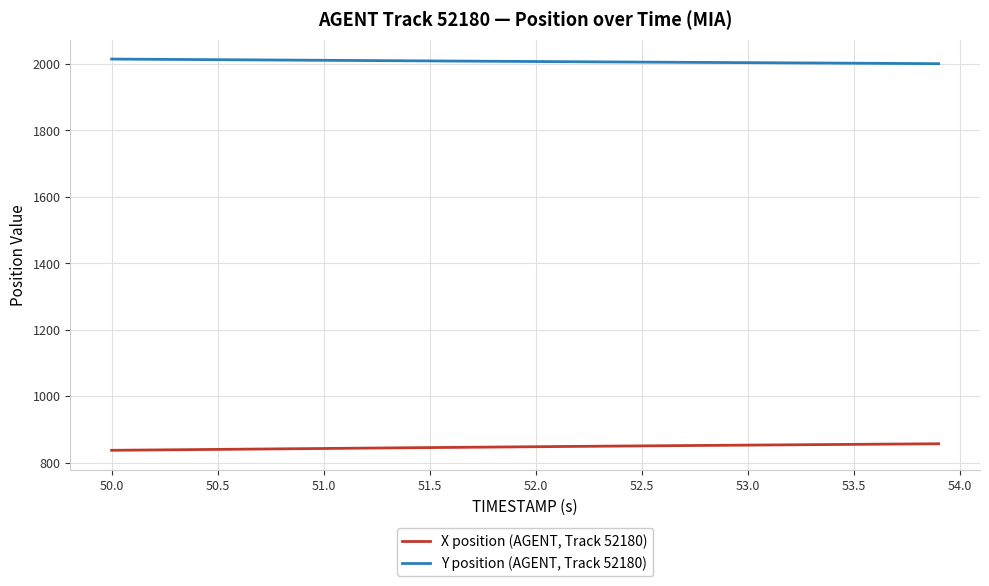

What is the smallest value displayed?

837.3